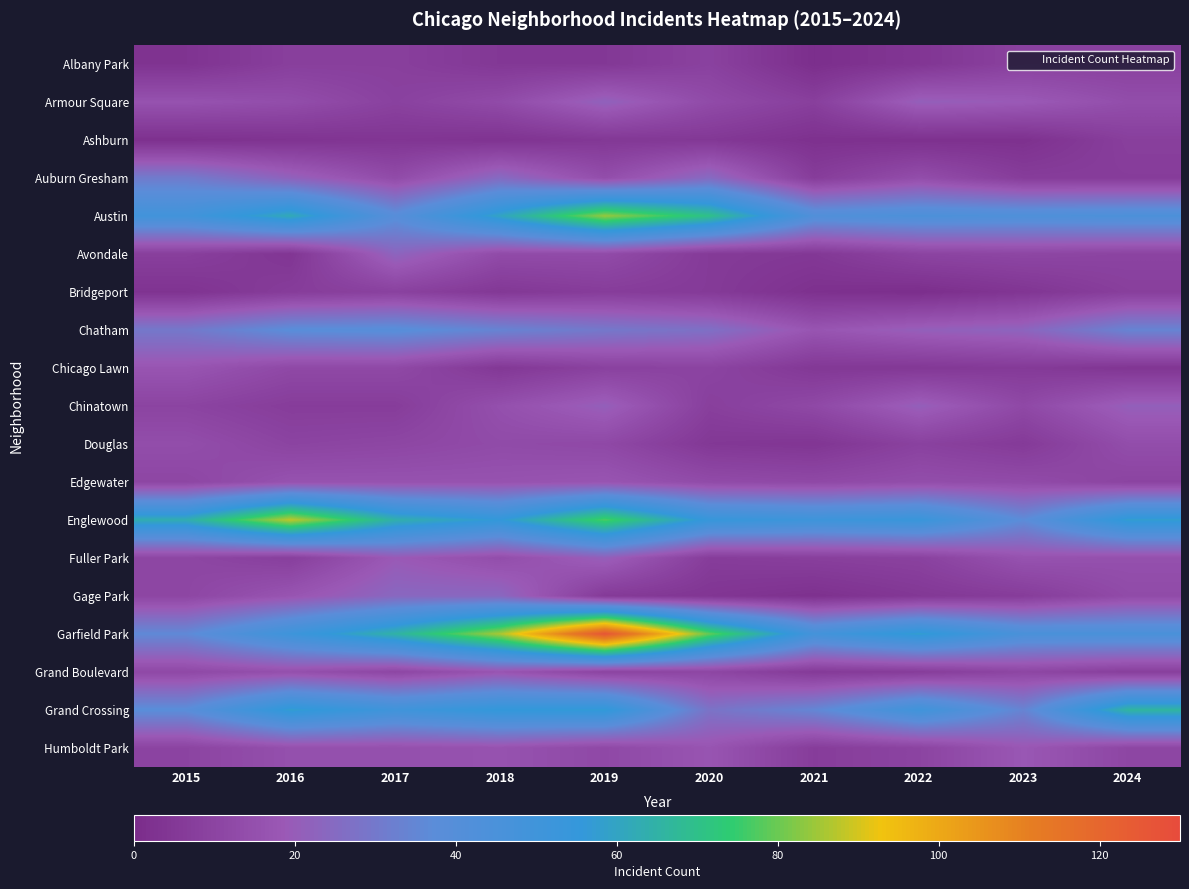

Rank the series at 2022 from lowest to highest value.

Bridgeport, Ashburn, Albany Park, Chicago Lawn, Gage Park, Grand Boulevard, Douglas, Fuller Park, Avondale, Humboldt Park, Auburn Gresham, Edgewater, Armour Square, Chatham, Chinatown, Austin, Grand Crossing, Englewood, Garfield Park